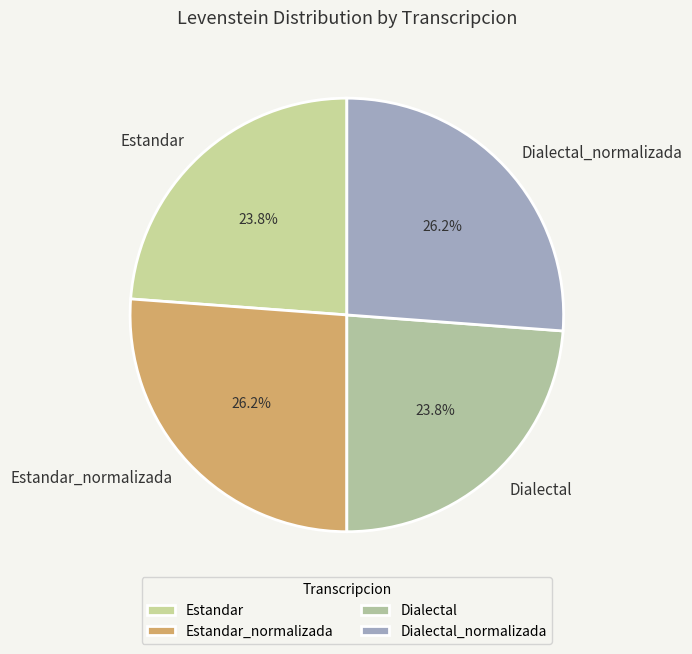

How many slices are in this pie chart?

4